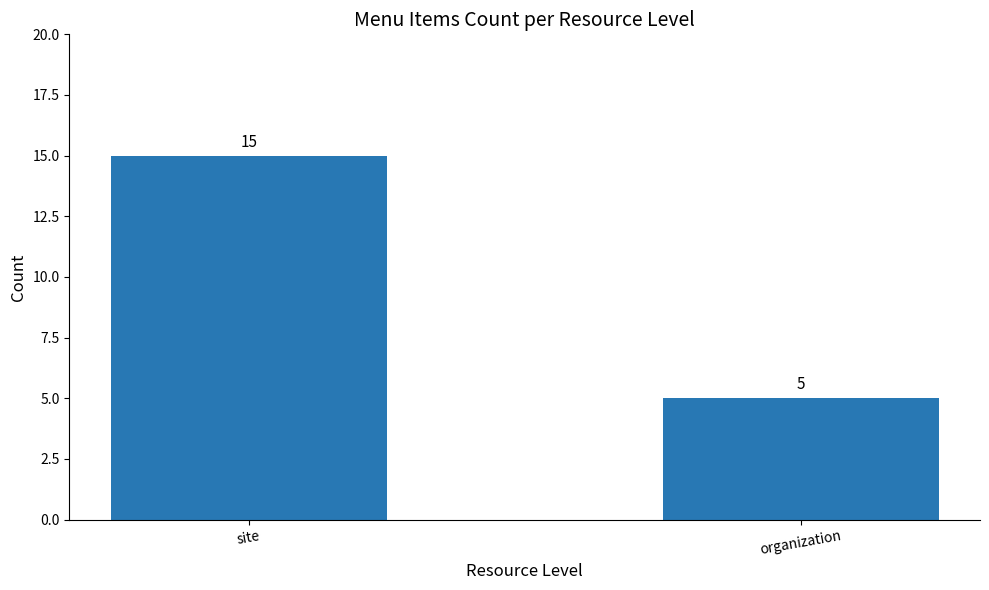

What is the label of the 1st bar from the left?

site